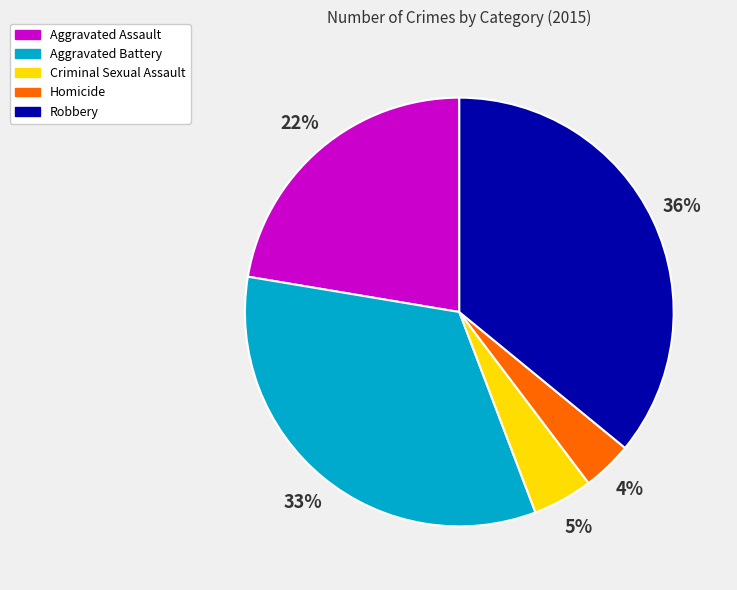

True or false: Aggravated Battery accounts for 23% of the total.

False